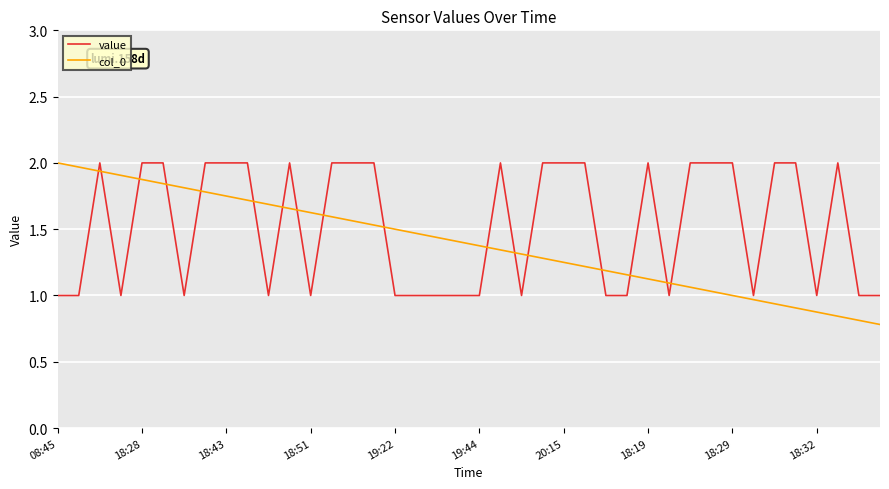

What are all the series names shown in the legend?

value, col_0